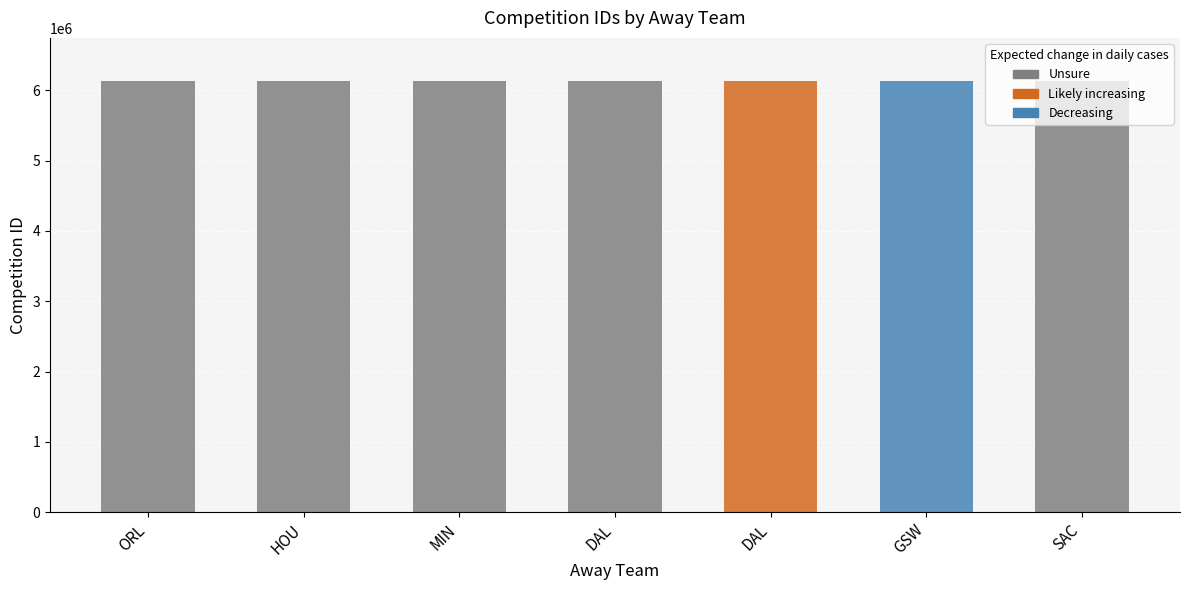

Reading left to right, what are all the values shown in this chart?

6127470	6127710	6128688	6130188	6130189	6131496	6132744